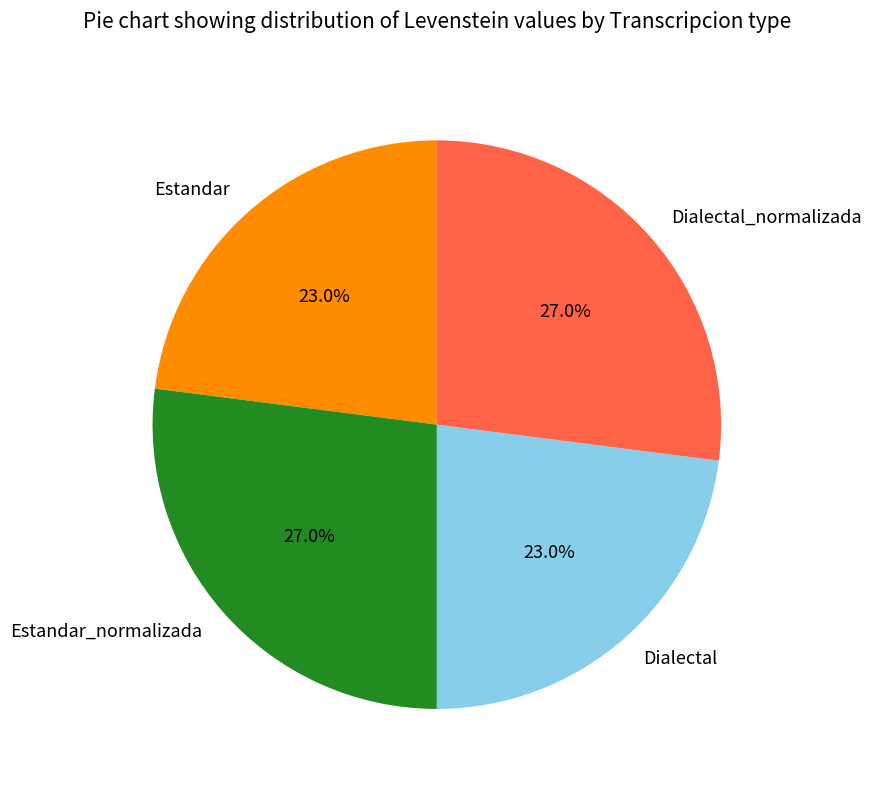

Between Dialectal_normalizada and Dialectal, which is larger?

Dialectal_normalizada